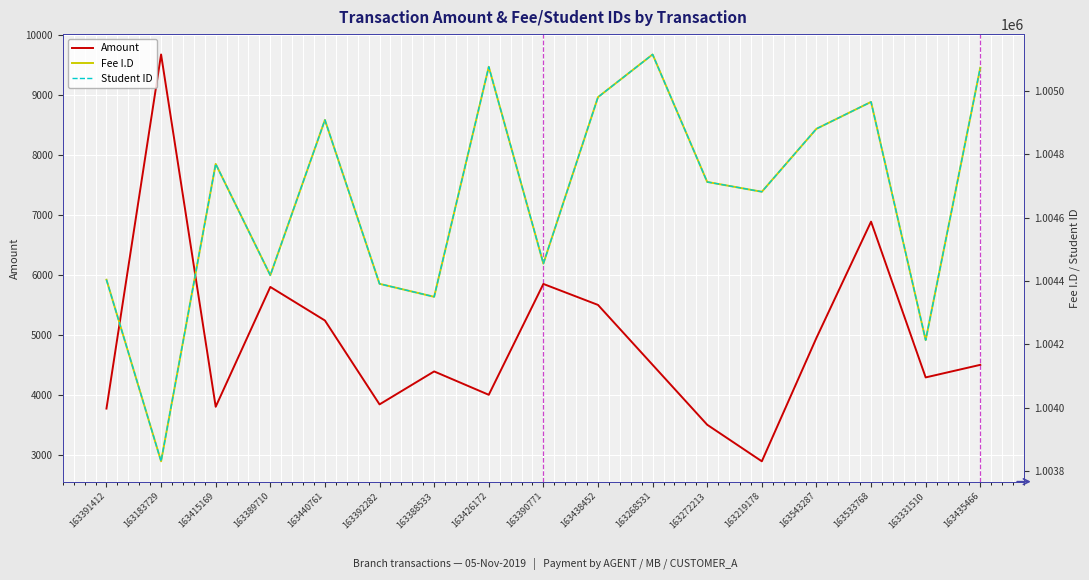

Is it true that Amount equals 4290 at 163331510?

True